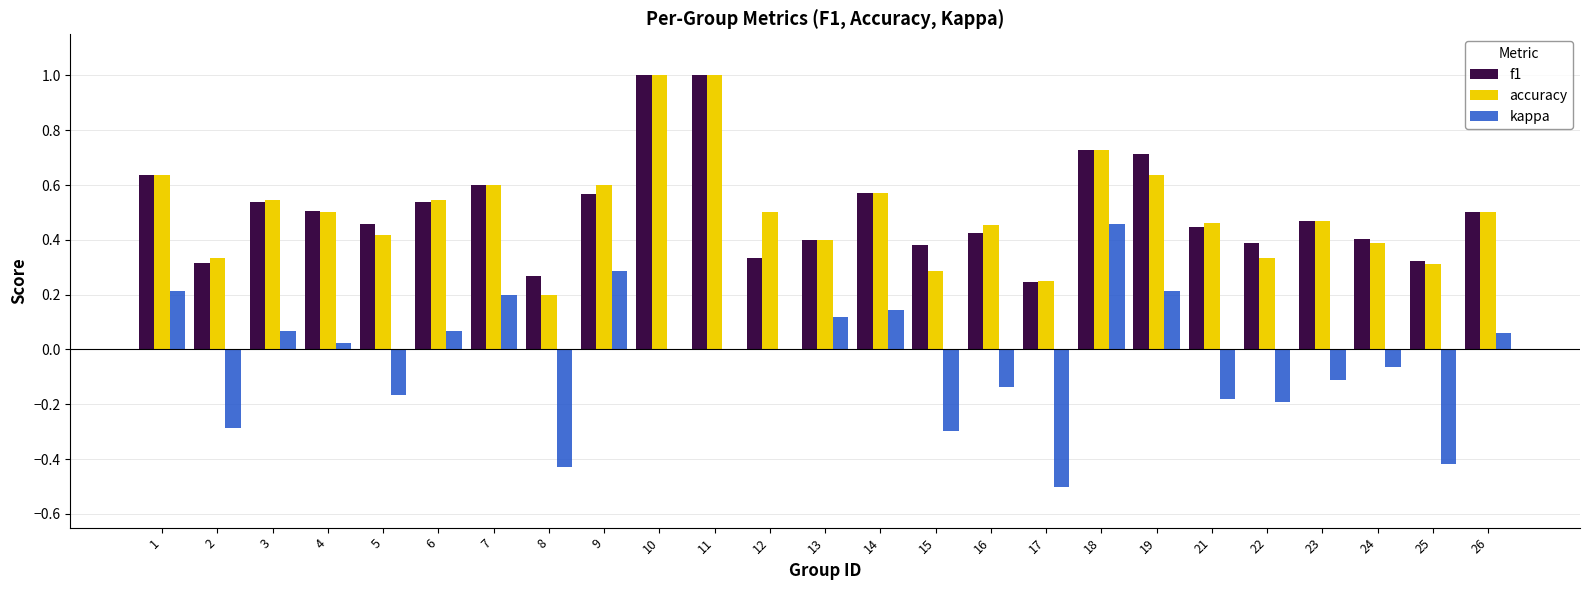

Is the value of f1 at 12 greater than the value of accuracy at 7?

No